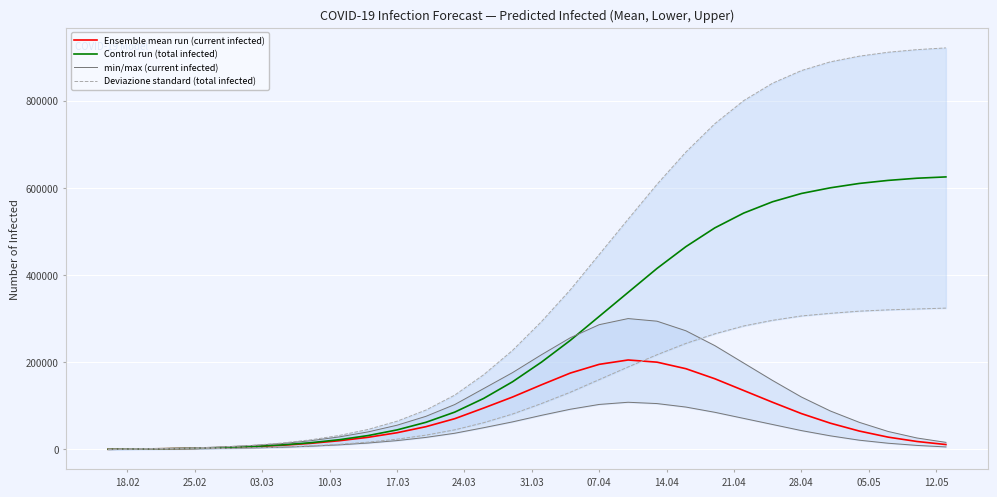

True or false: Control run (total infected) has a value of 587000 at 28.04.

True